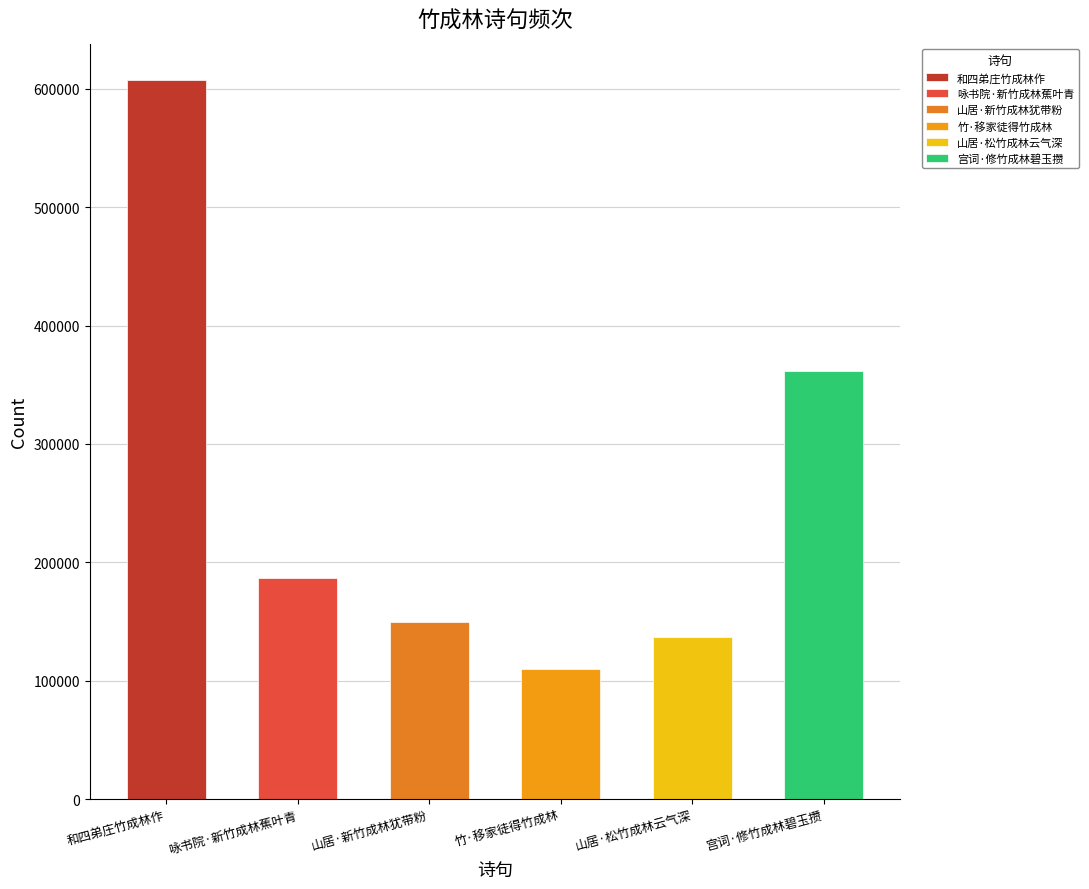

What is the sum of all values?

1552817